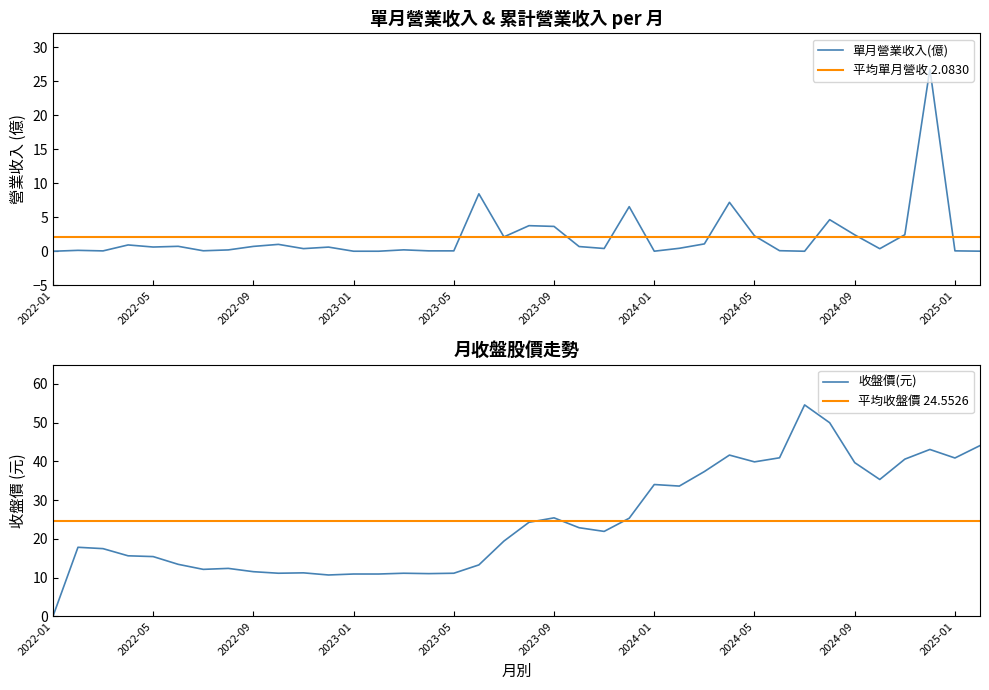

Which category has the highest value in the 收盤價(元) series?

2024-07